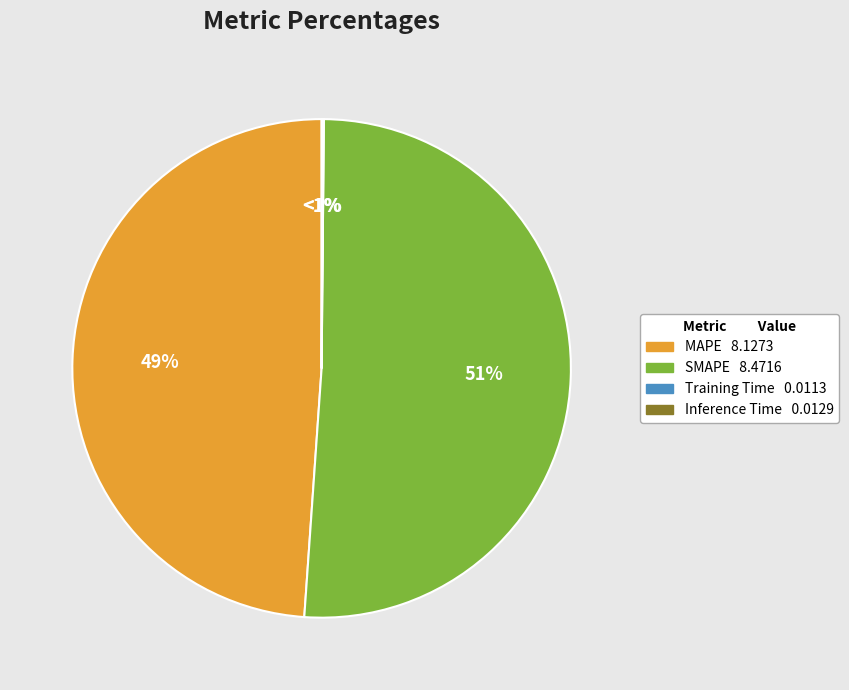

What is the majority slice?

SMAPE